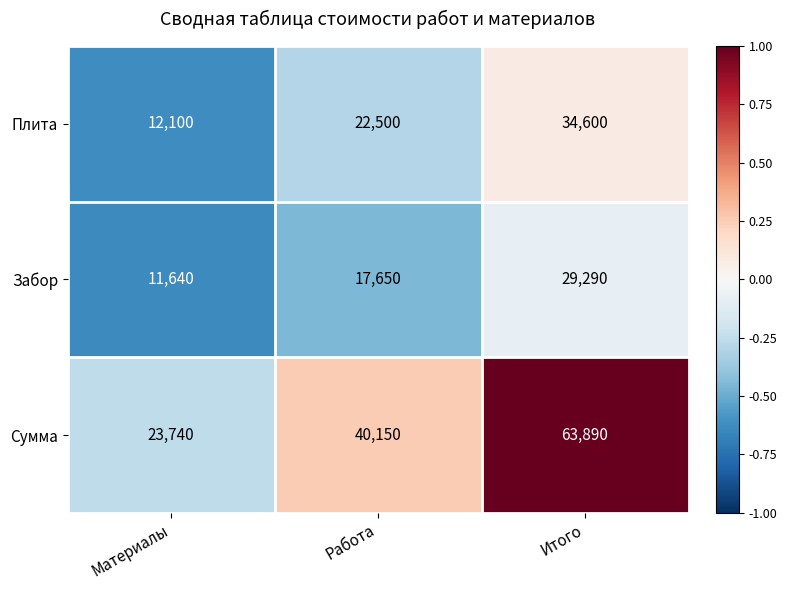

Reading left to right, what are all the values shown in this chart?

Плита: Материалы=12100	Работа=22500	Итого=34600
Забор: Материалы=11640	Работа=17650	Итого=29290
Сумма: Материалы=23740	Работа=40150	Итого=63890